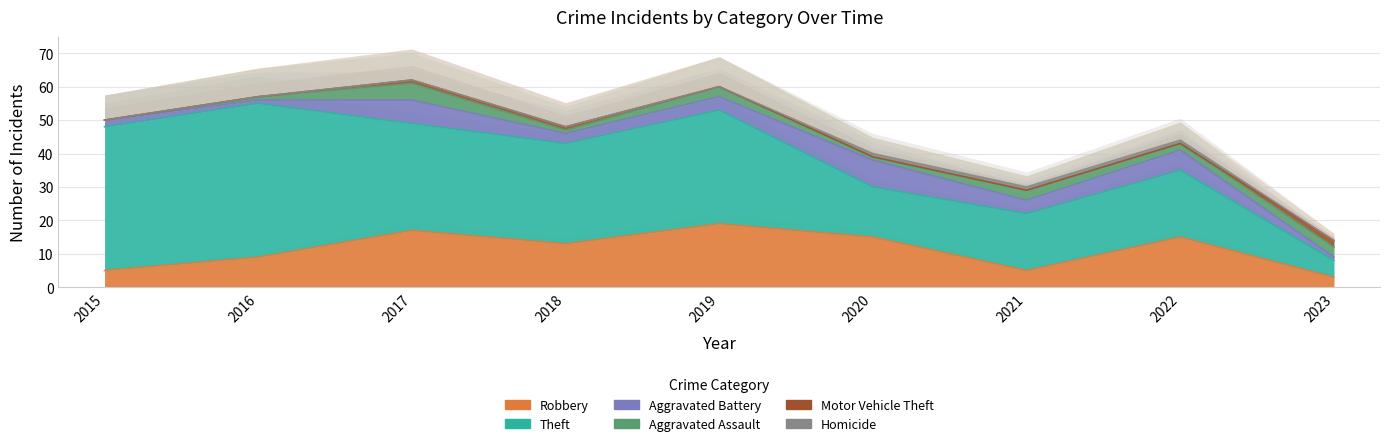

The value of Motor Vehicle Theft at 2015 is 0. True or false?

True